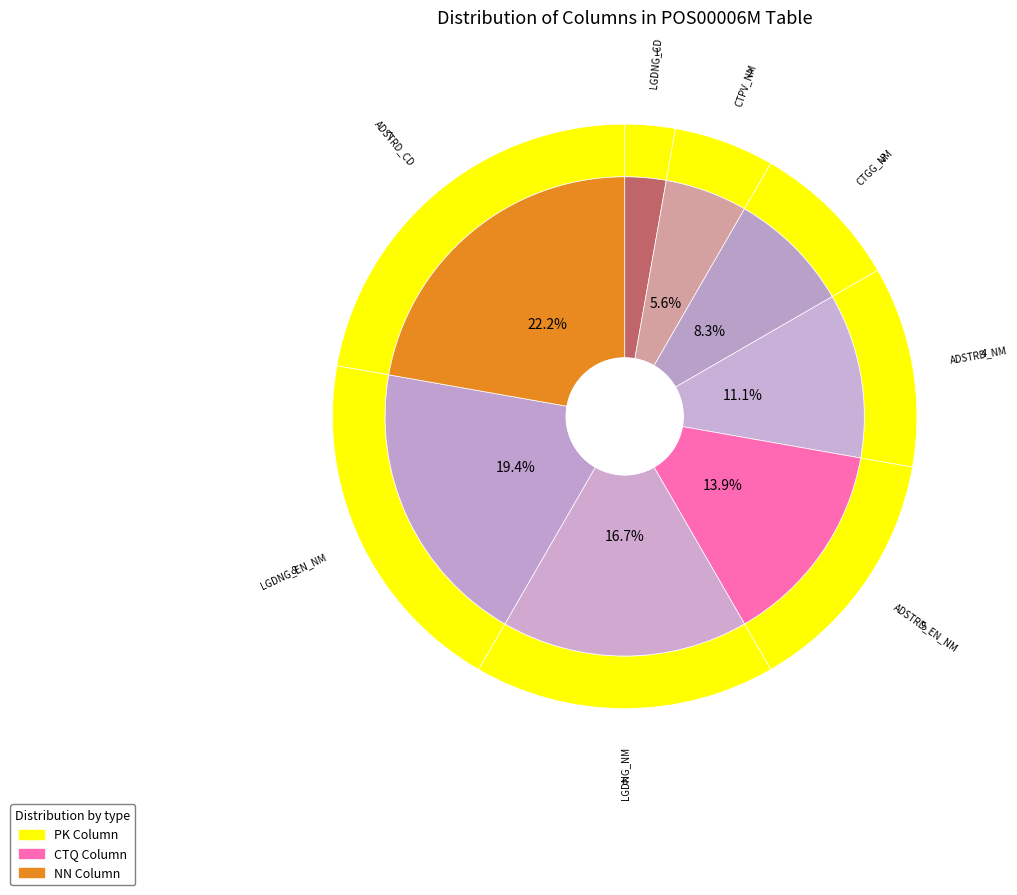

To the nearest percent, what is the difference between the largest and smallest slice percentages?

19%